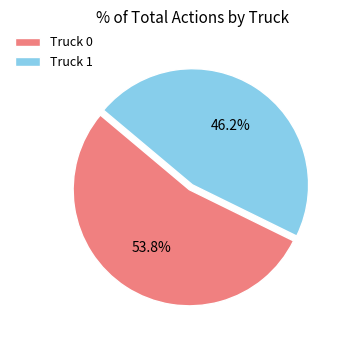

True or false: Truck 0 accounts for 54% of the total.

True